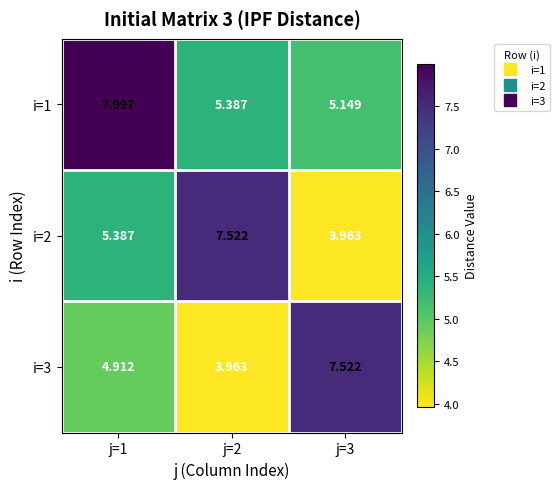

Is the value of i=3 at j=3 greater than the value of i=1 at j=1?

No